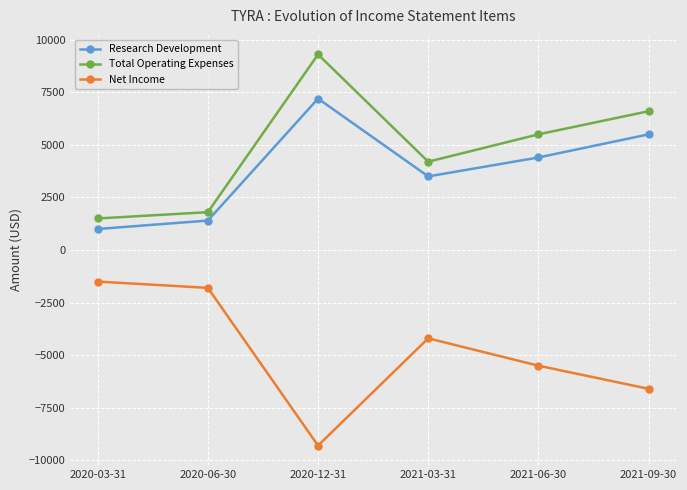

How many interior local valleys does the Total Operating Expenses series have?

1